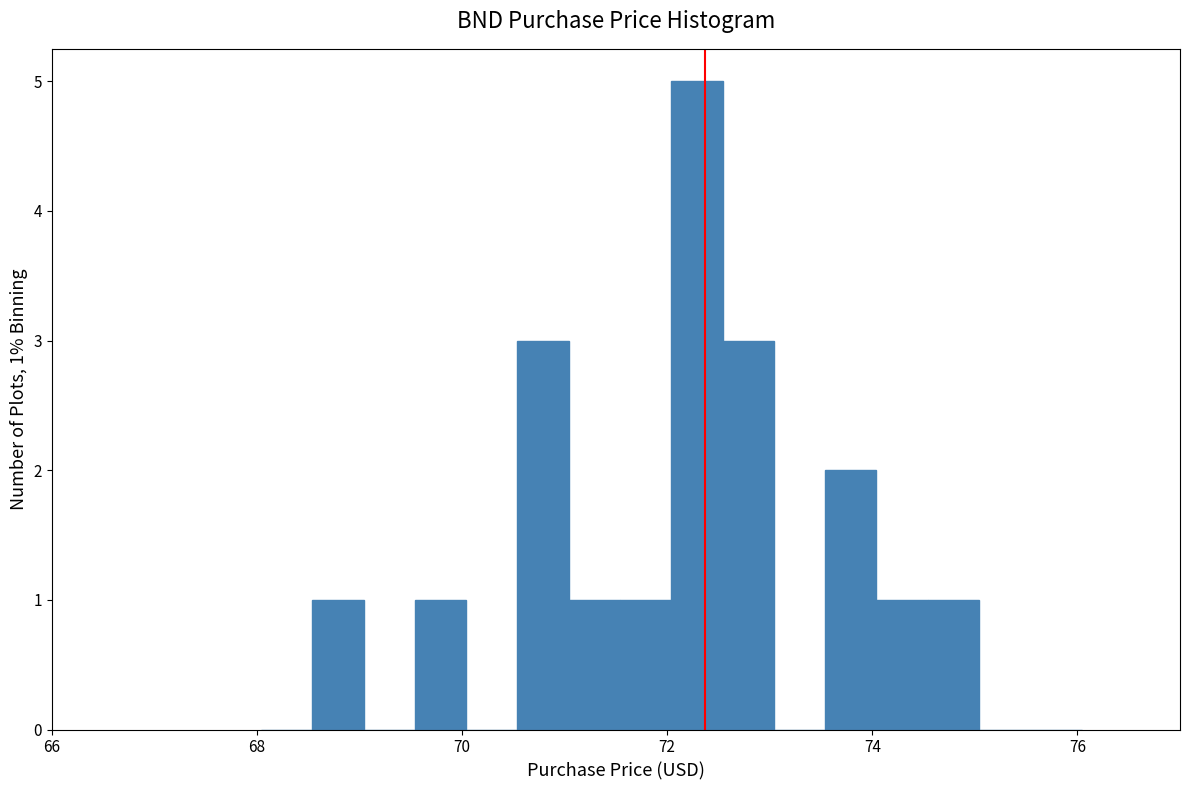

Around what value on the x-axis is the tallest bar? Give the approximate position of its centre, as read against the axis.

72.2